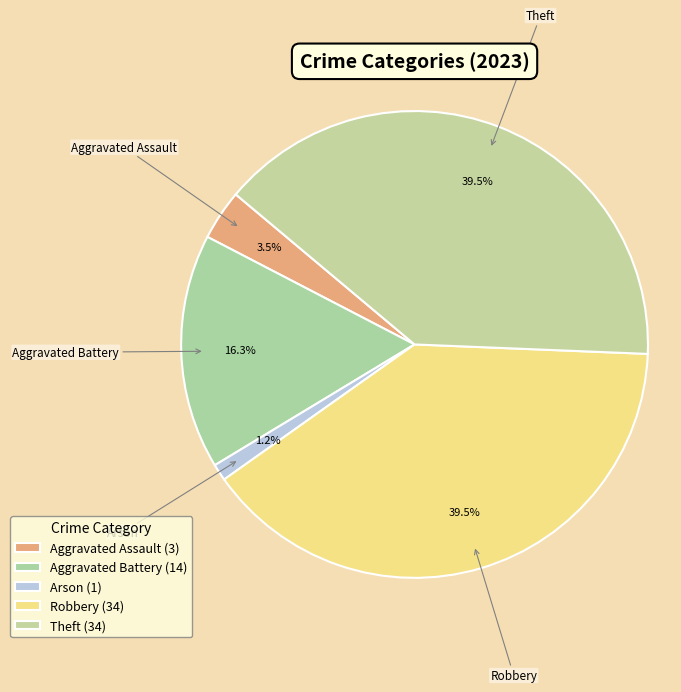

What is the smallest slice in the pie chart?

Arson